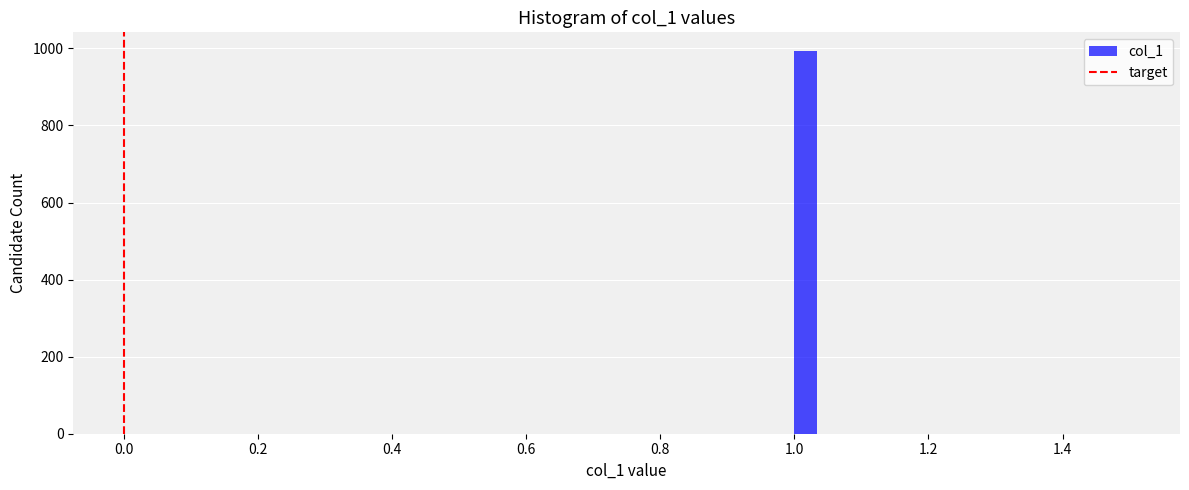

Read against the x-axis, roughly where is the centre of the tallest bar?

1.02